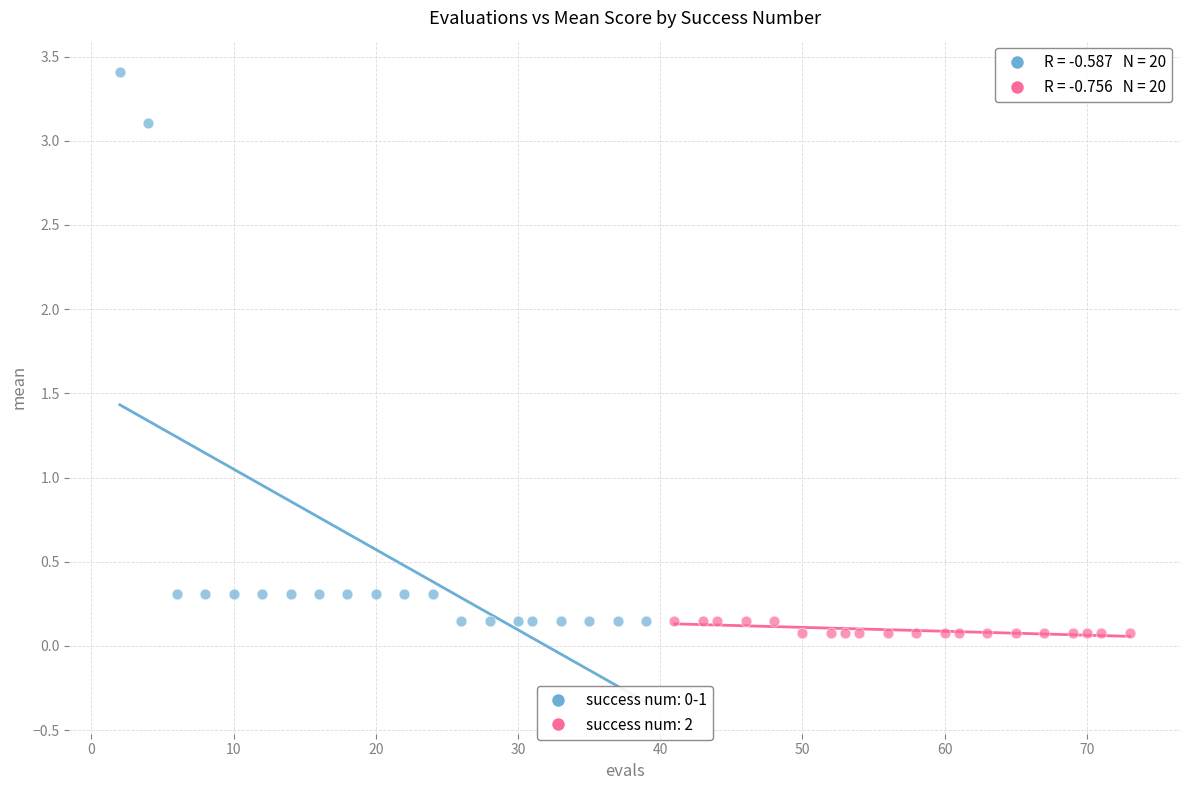

Which series reaches the minimum Y coordinate?

success num: 2